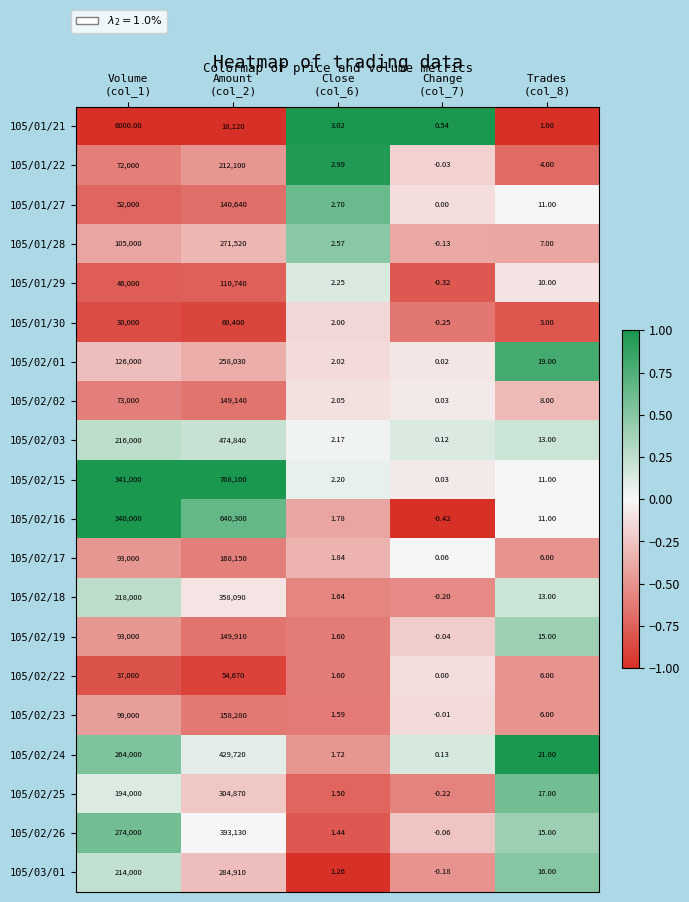

How many values in 105/02/23 are below zero?

1